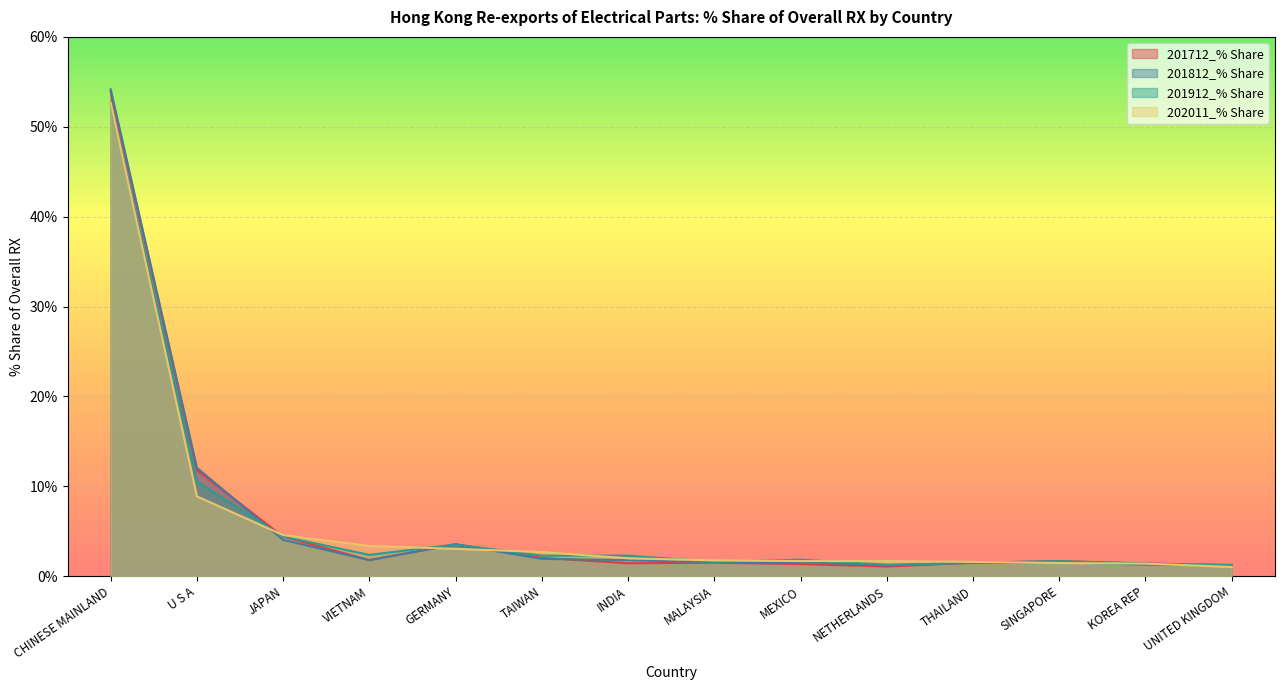

Does the chart display data point markers on the line(s)?

No